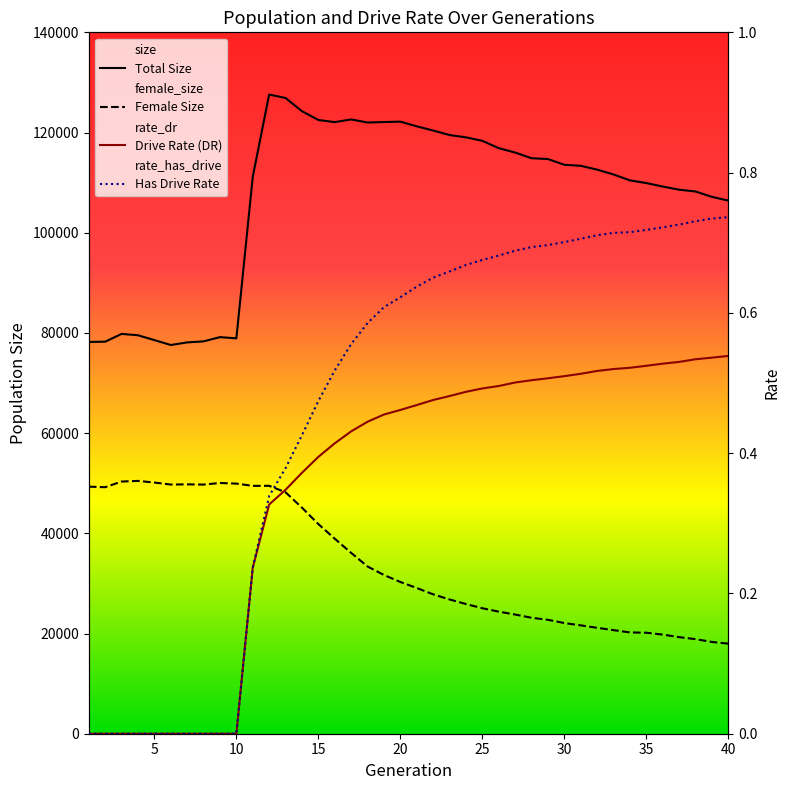

In female_size, how many points are lower than both neighbors (excluding endpoints)?

4